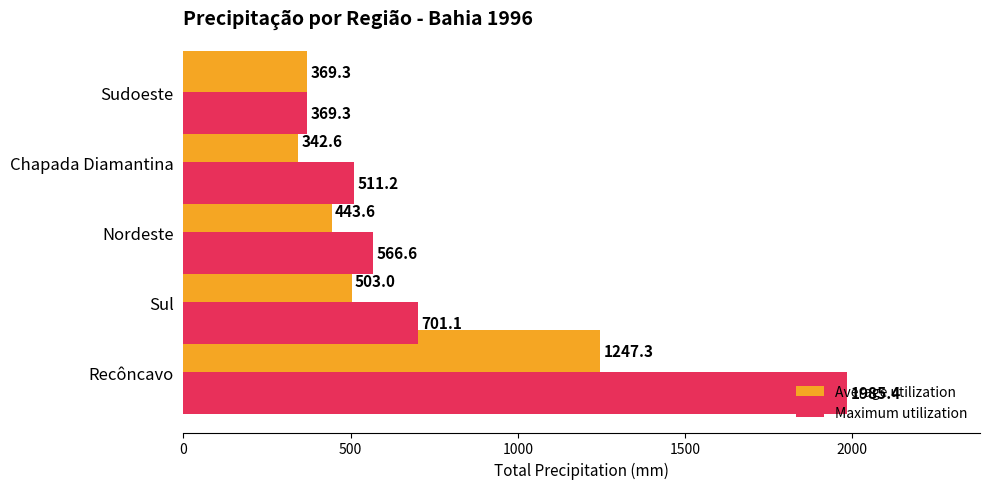

Which series has the largest range (max minus min)?

Maximum utilization